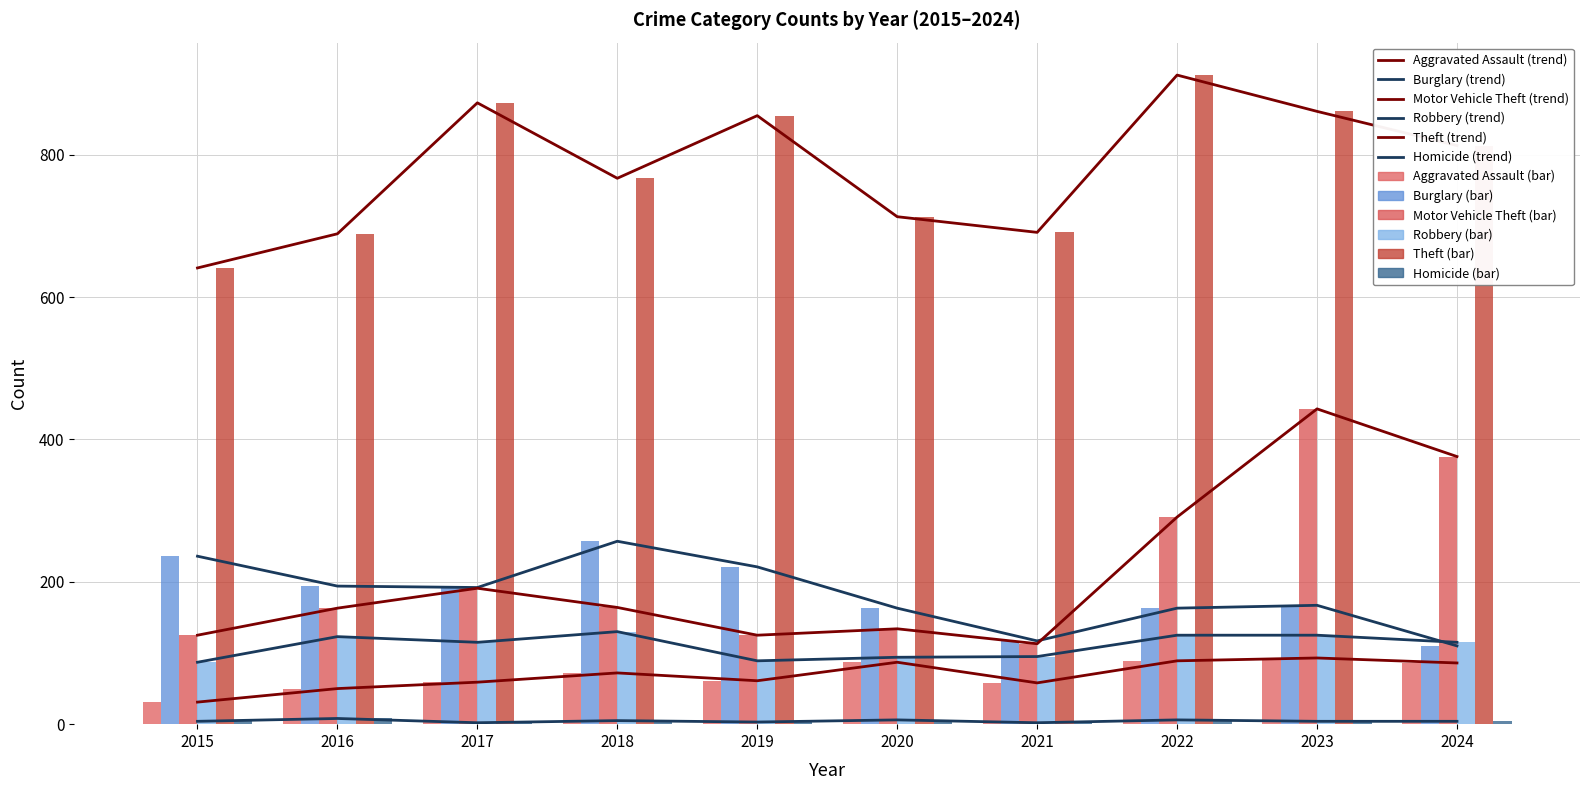

The Burglary series shows 110 at 2024. True or false?

True